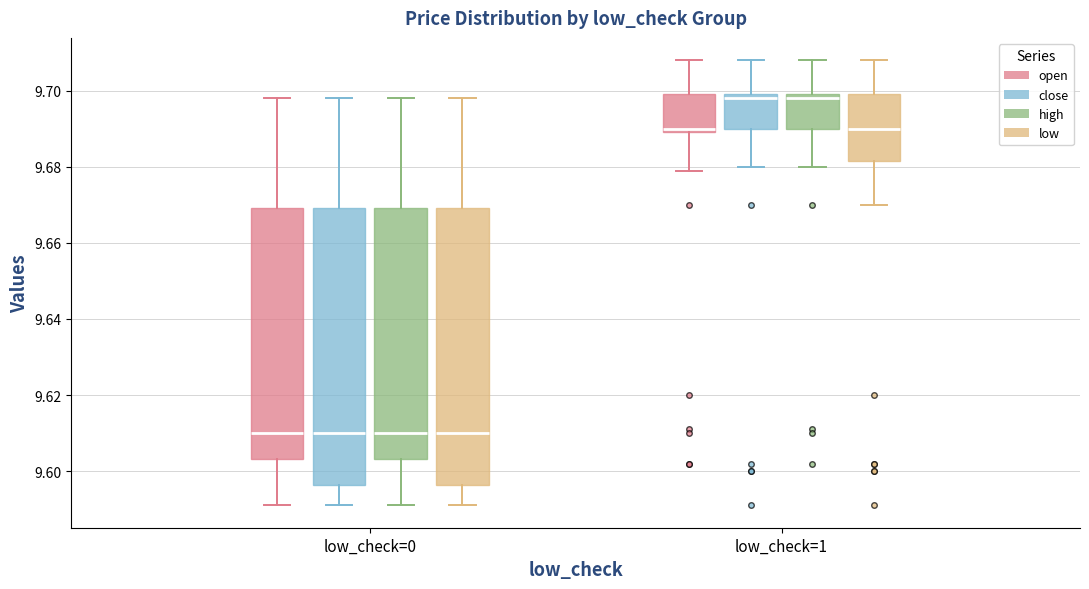

Where does the upper whisker of the box for low_check=1 (low) end on the y-axis? The values are not printed on the chart, so give them approximately, as read against the axis.

9.708